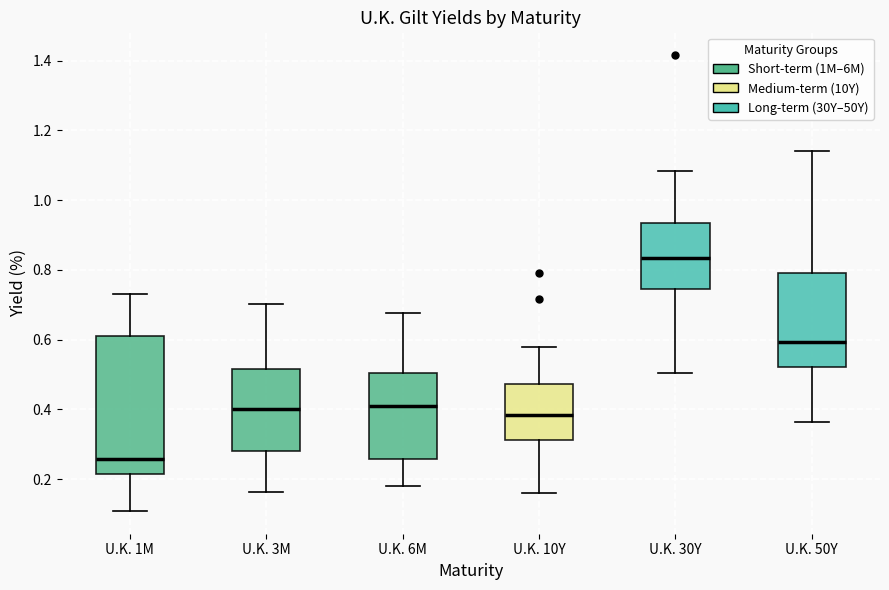

Where is the lower edge of the box for U.K. 50Y on the y-axis? The values are not printed on the chart, so give them approximately, as read against the axis.

0.52